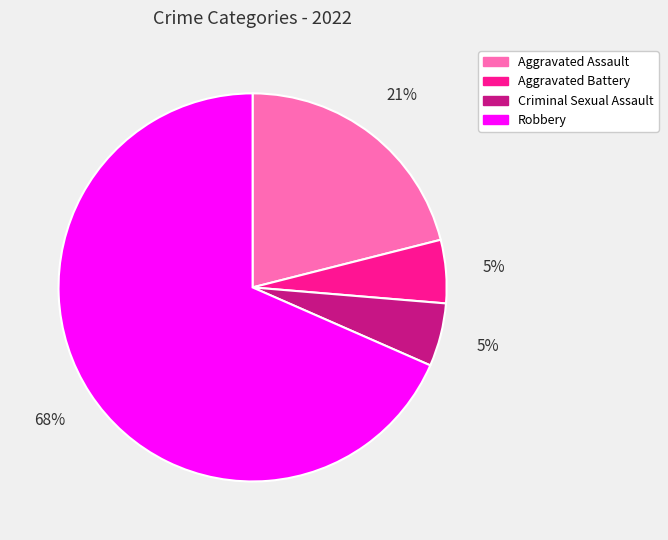

Which category has the biggest portion of the pie?

Robbery